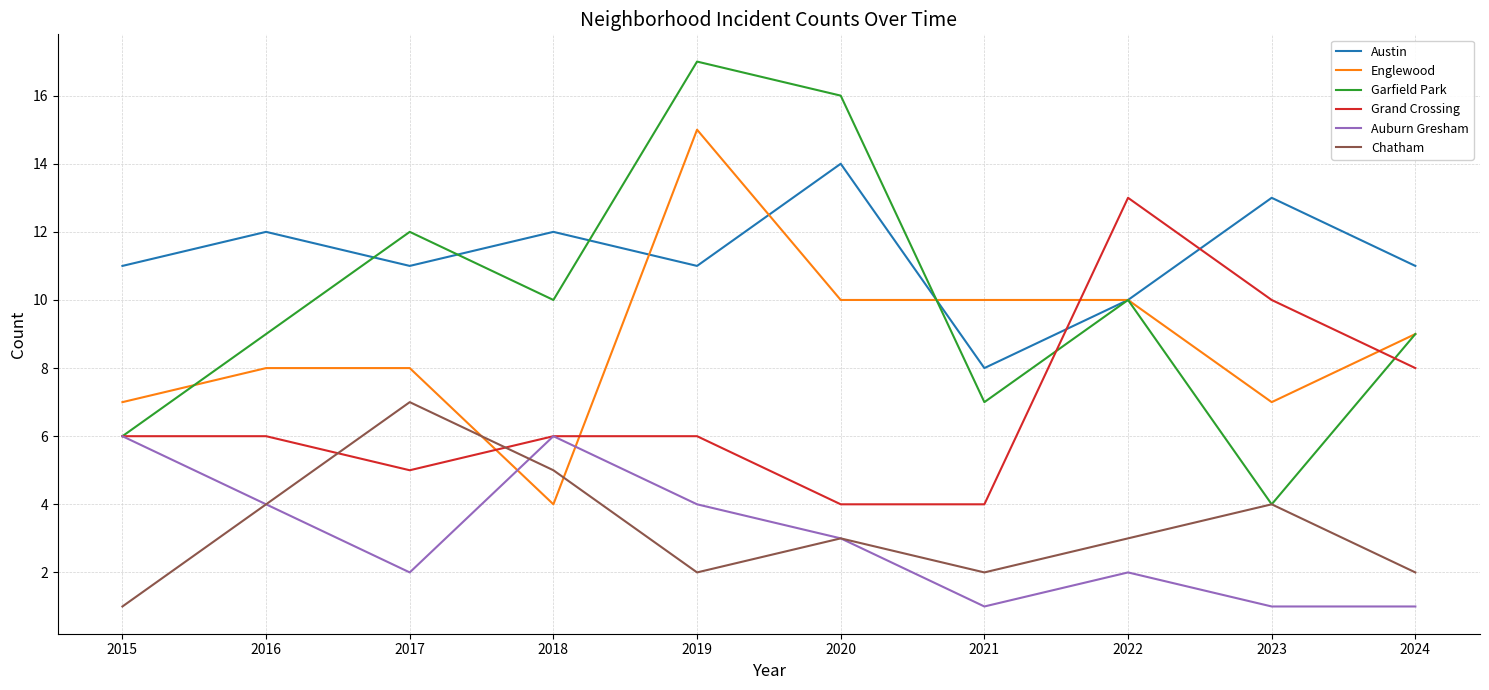

List the series in order of their peak value, lowest first.

Auburn Gresham, Chatham, Grand Crossing, Austin, Englewood, Garfield Park